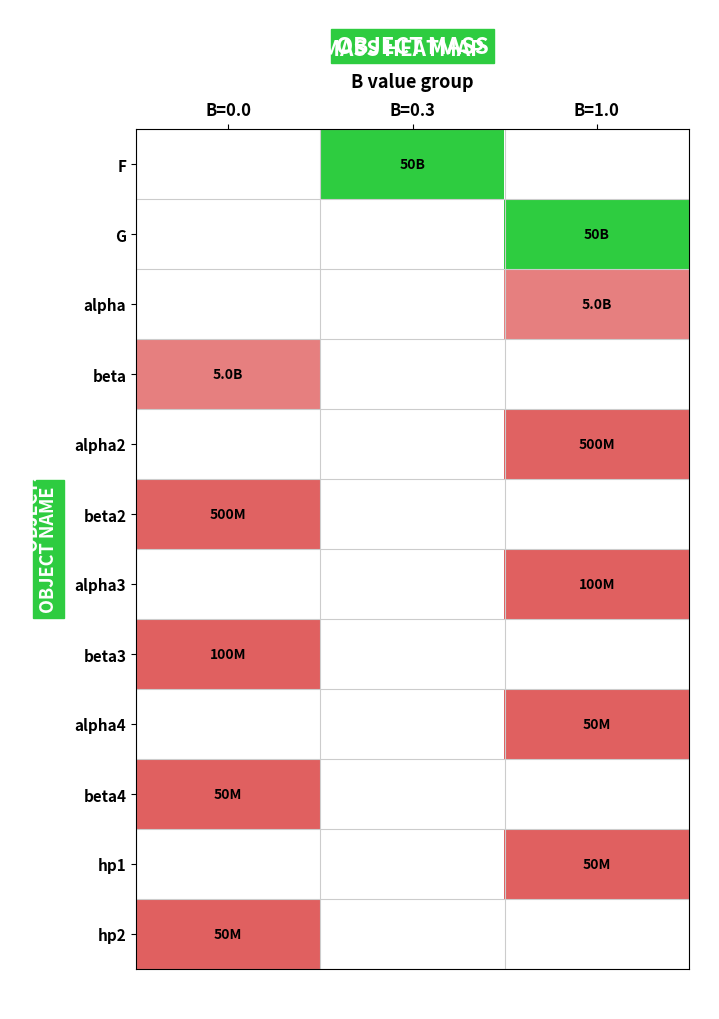

List the series in order of their overall mean, lowest first.

F, G, alpha, beta, alpha2, beta2, alpha3, beta3, alpha4, beta4, hp1, hp2